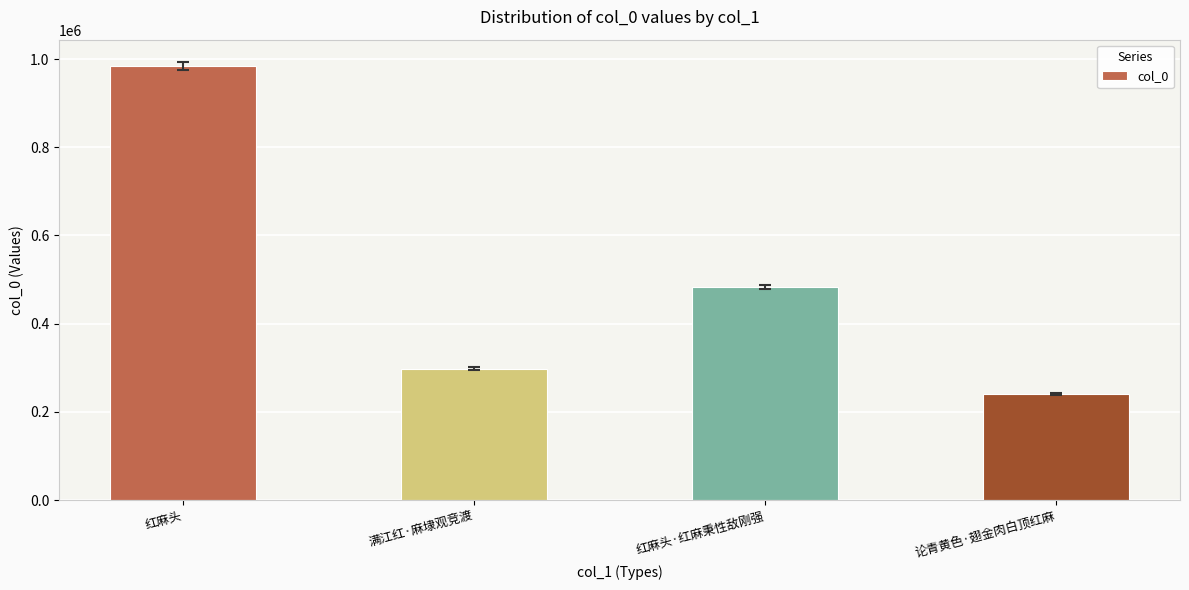

Approximately how many times larger is the value at 红麻头 compared to 论青黄色·翅金肉白顶红麻?

4.1